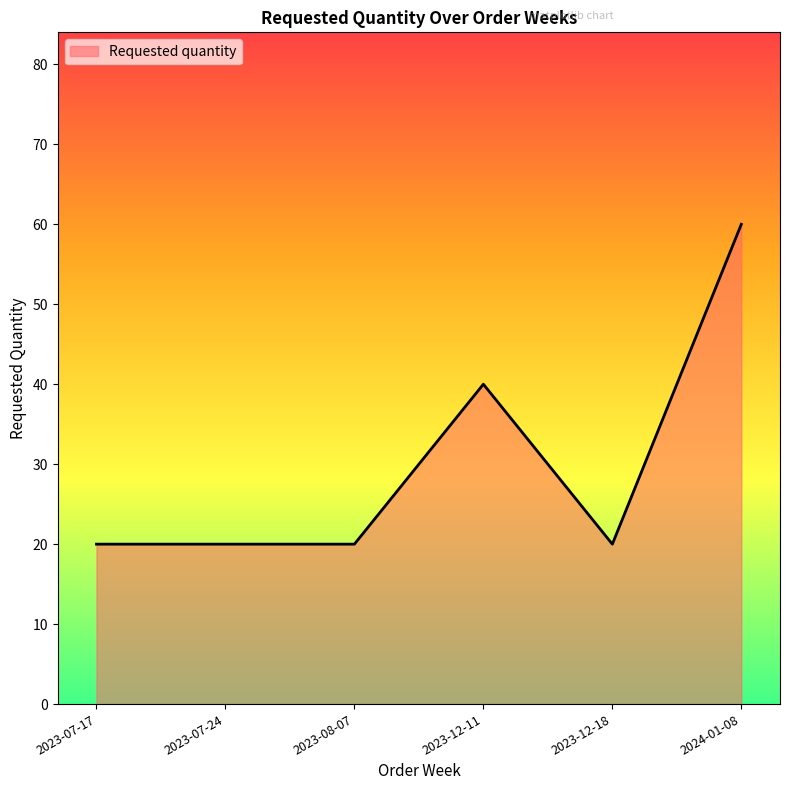

The chart shows a value of 20 at 2023-12-18. True or false?

True